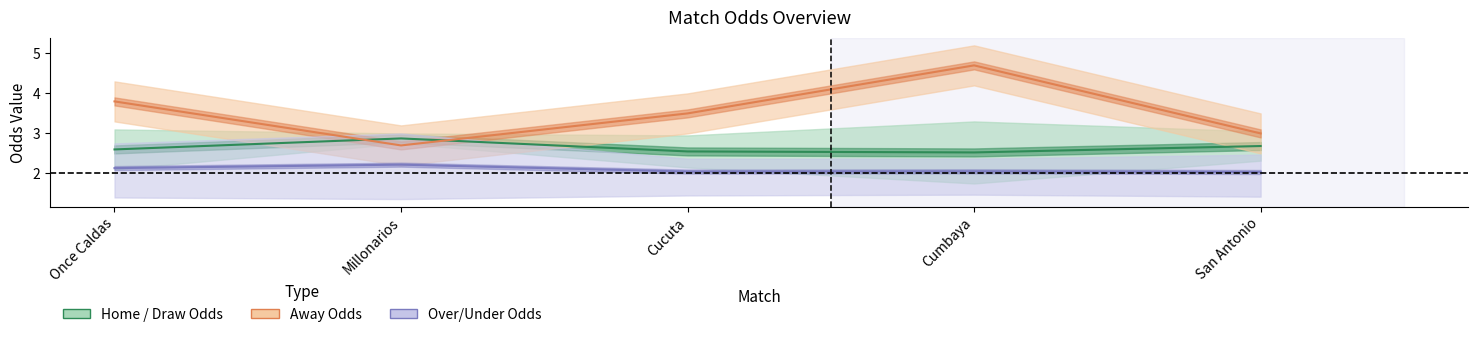

Reading left to right, transcribe all the data shown in this chart.

Home / Draw Odds: 2.6	2.9	2.5	2.5	2.7
Away Odds: 3.8	2.7	3.5	4.7	3.0
Over/Under Odds: 2.1	2.2	2.0	2.1	2.0